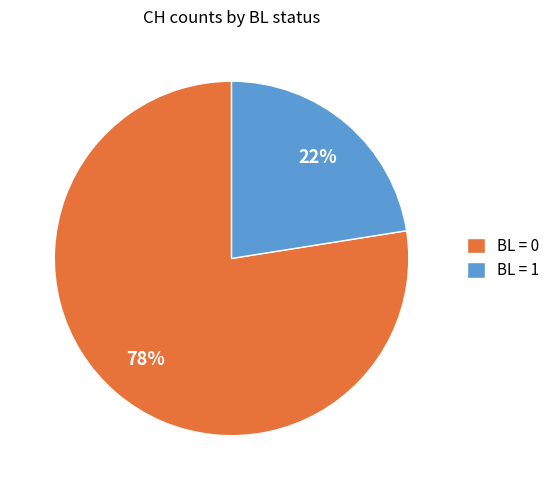

What is the smallest slice in the pie chart?

BL = 1